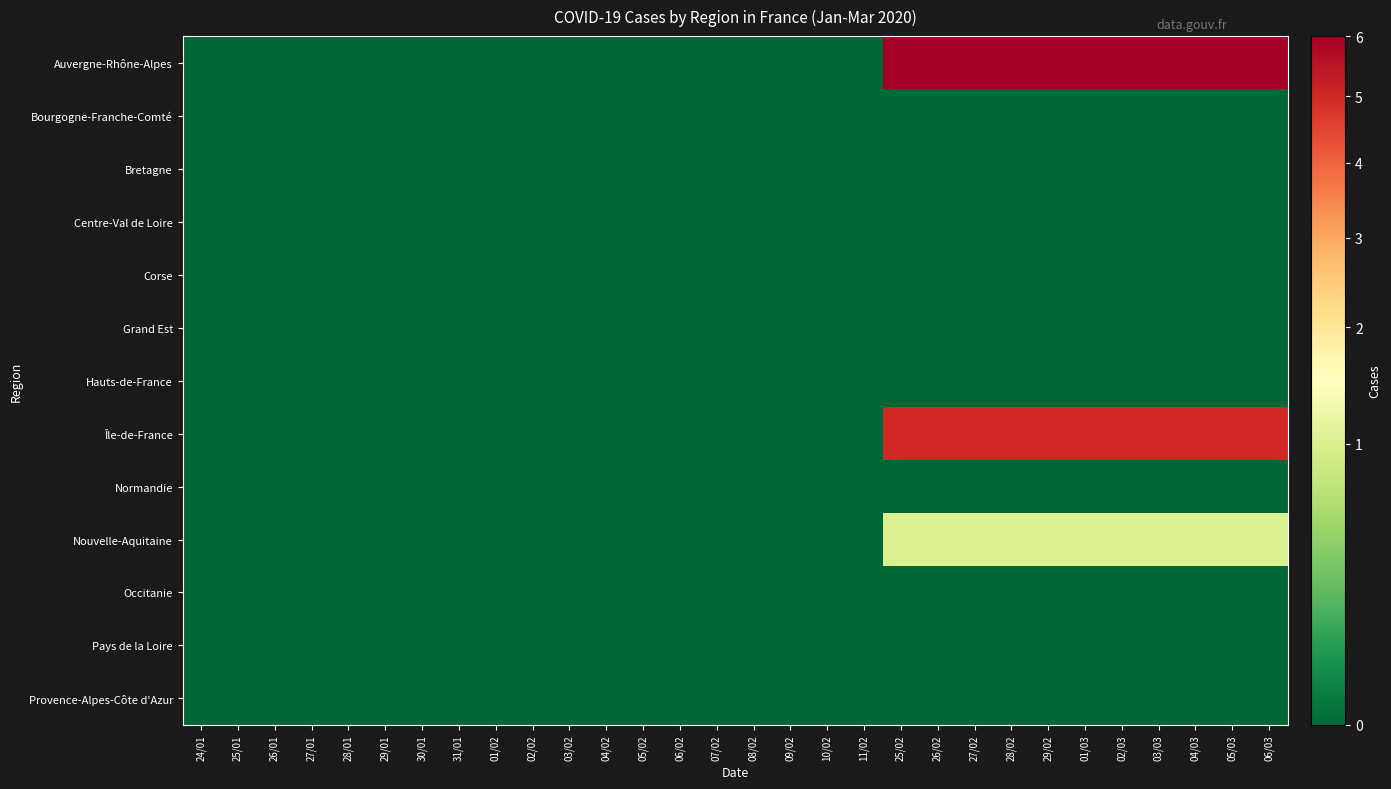

How many distinct data groups are displayed?

13